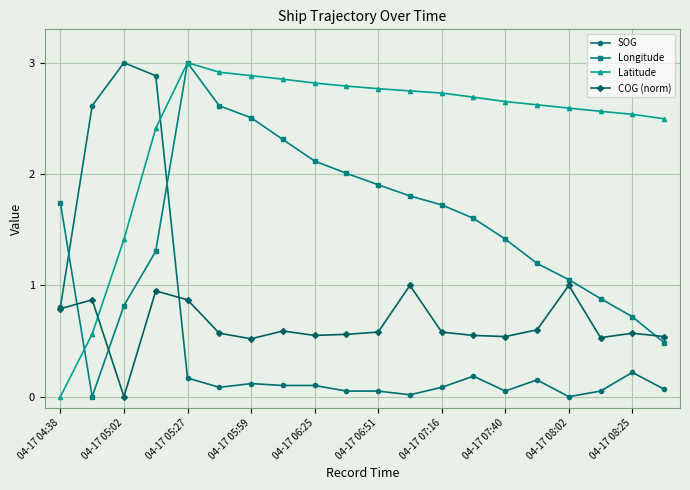

How many intersections are there between SOG and Latitude?

1